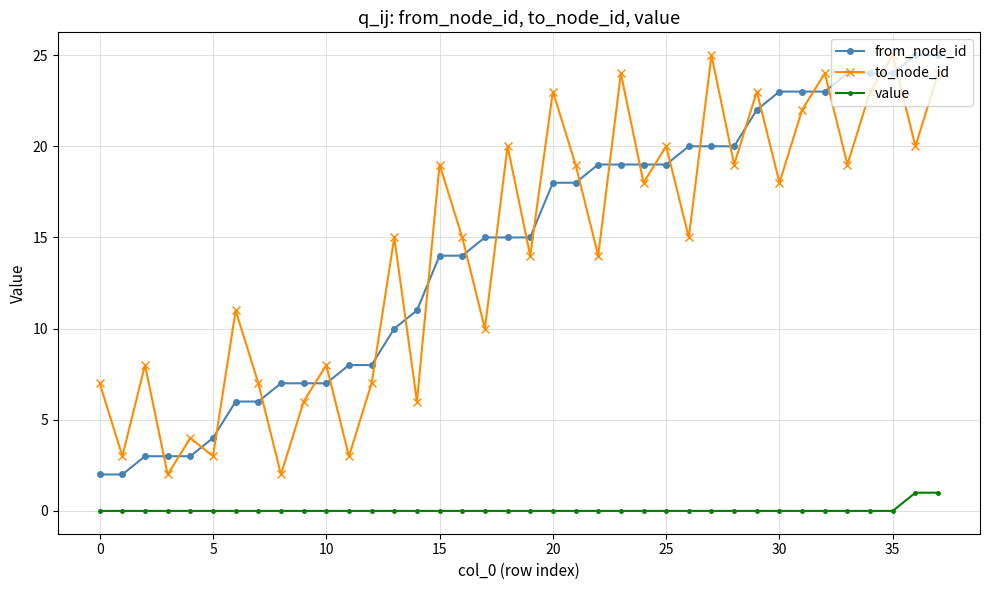

Reading left to right, extract all data points from this chart.

from_node_id: 2	2	3	3	3	4	6	6	7	7	7	8	8	10	11	14	14	15	15	15	18	18	19	19	19	19	20	20	20	22	23	23	23	24	24	24	25	25
to_node_id: 7	3	8	2	4	3	11	7	2	6	8	3	7	15	6	19	15	10	20	14	23	19	14	24	18	20	15	25	19	23	18	22	24	19	23	25	20	24
value: 0	0	0	0	0	0	0	0	0	0	0	0	0	0	0	0	0	0	0	0	0	0	0	0	0	0	0	0	0	0	0	0	0	0	0	0	1	1